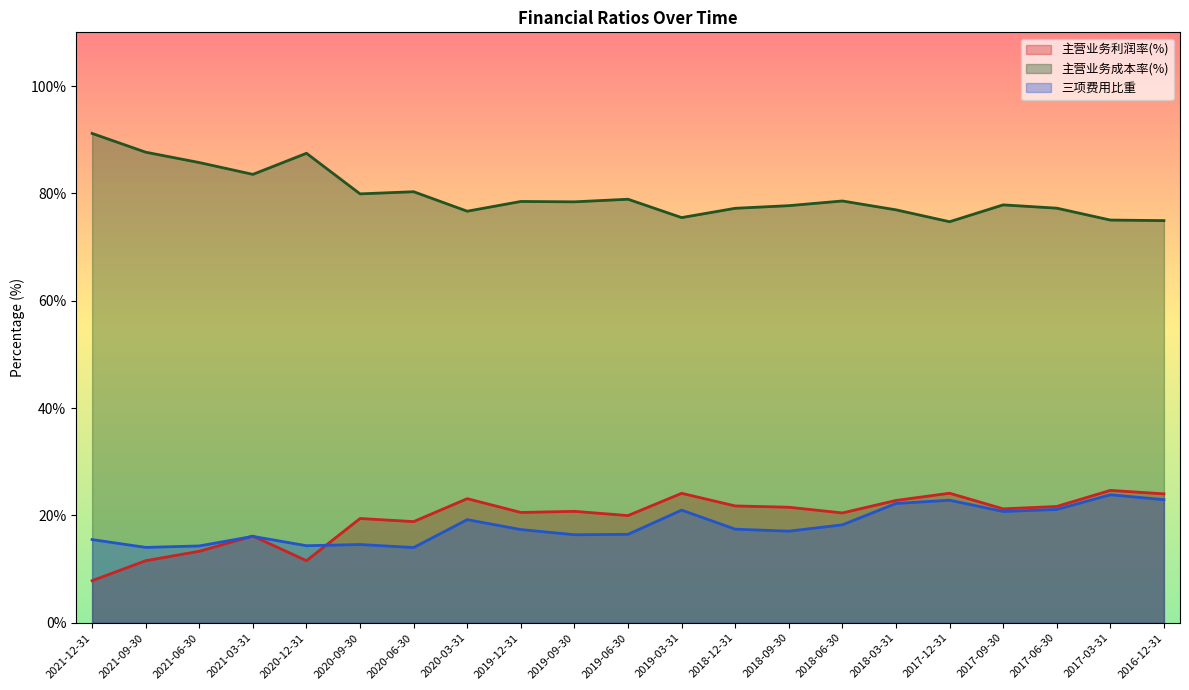

What is the total value across all series at 2018-12-31?

116.4